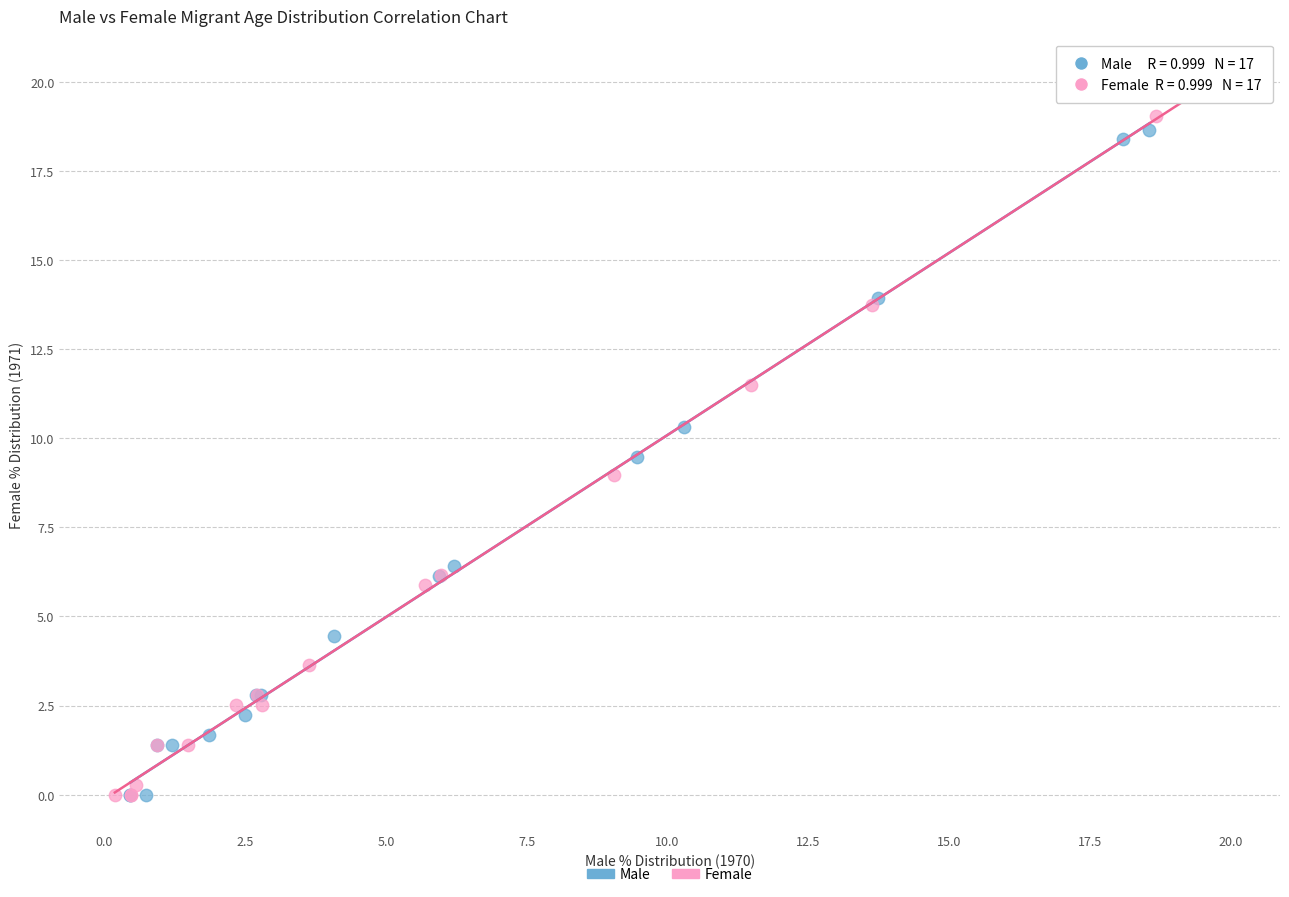

What are all the series names shown in the legend?

Male, Female